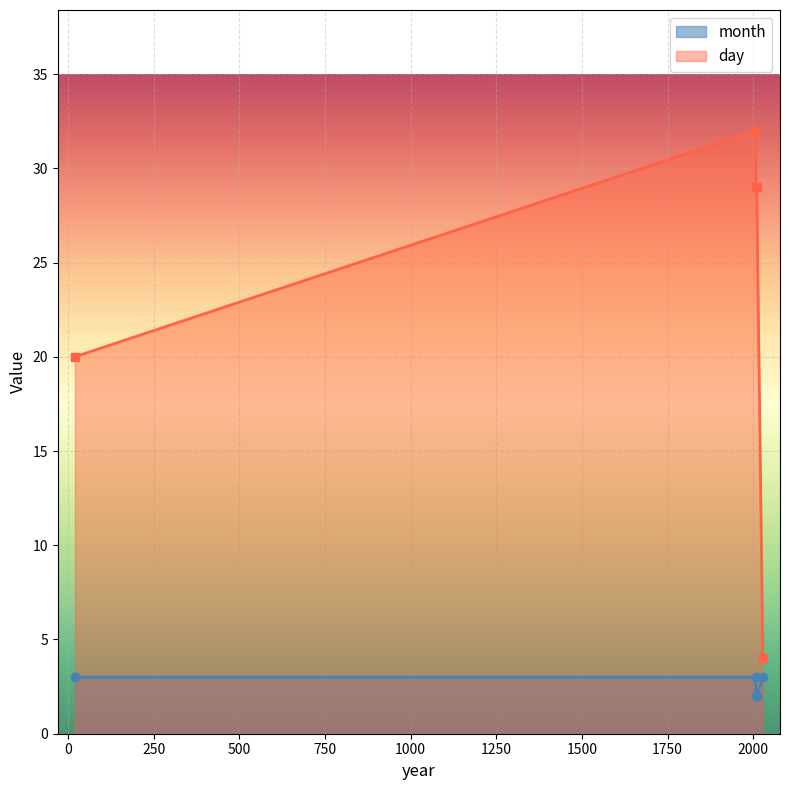

How many lines are shown in the chart?

2